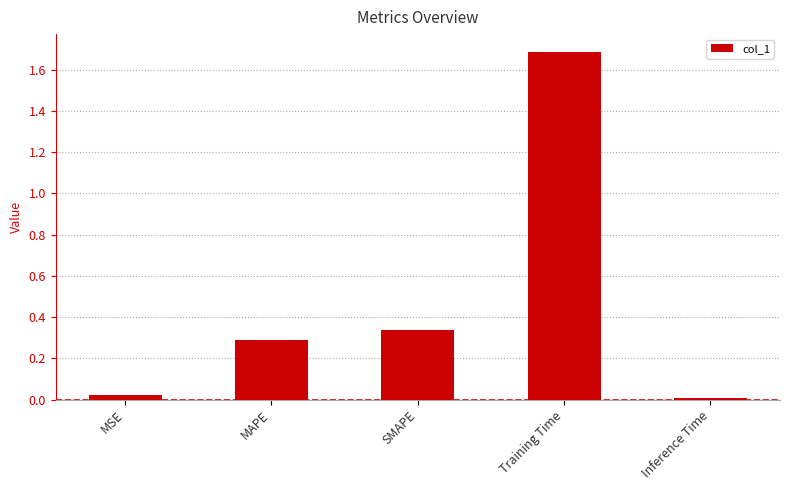

Which label corresponds to the largest value in the chart?

Training Time